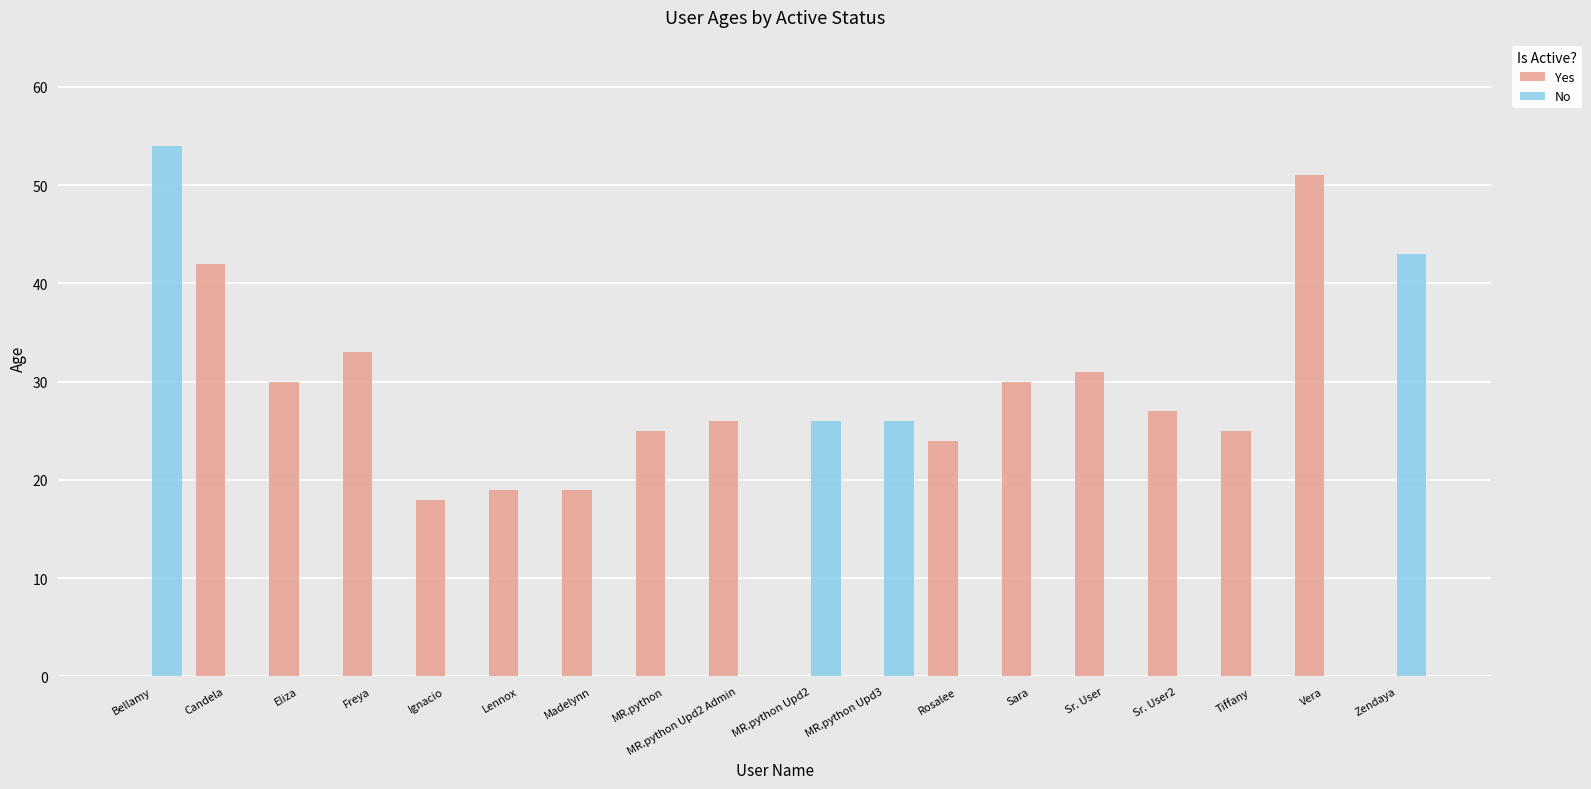

Is the value of Yes at MR.python Upd2 greater than the value of No at Bellamy?

No